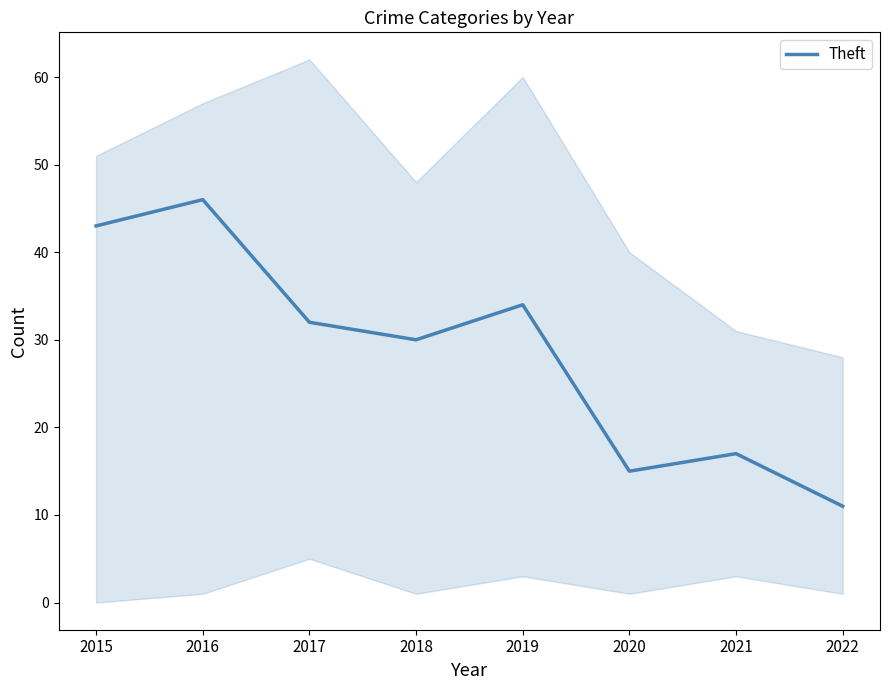

What is the value of the 6th point from the left?

15